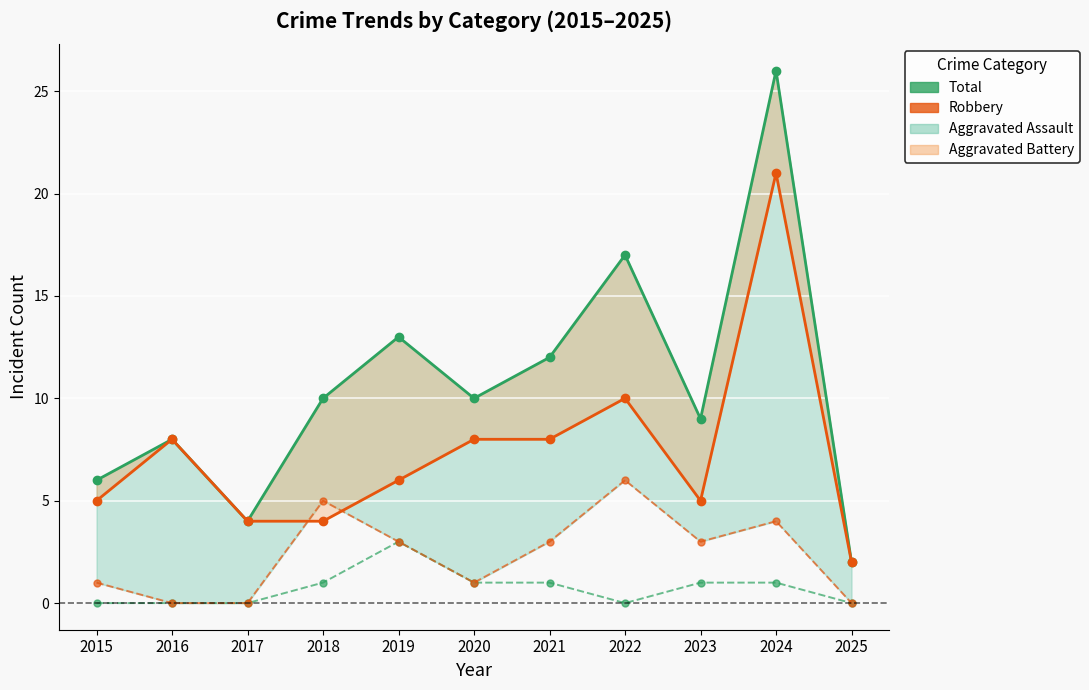

At which category does Aggravated Assault reach its first local peak?

2019